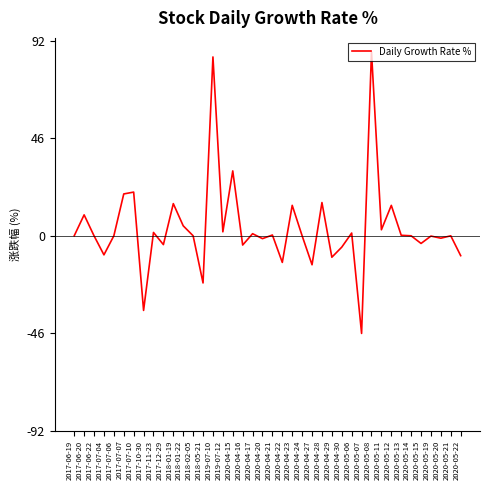

Count the number of categories in the chart.

40